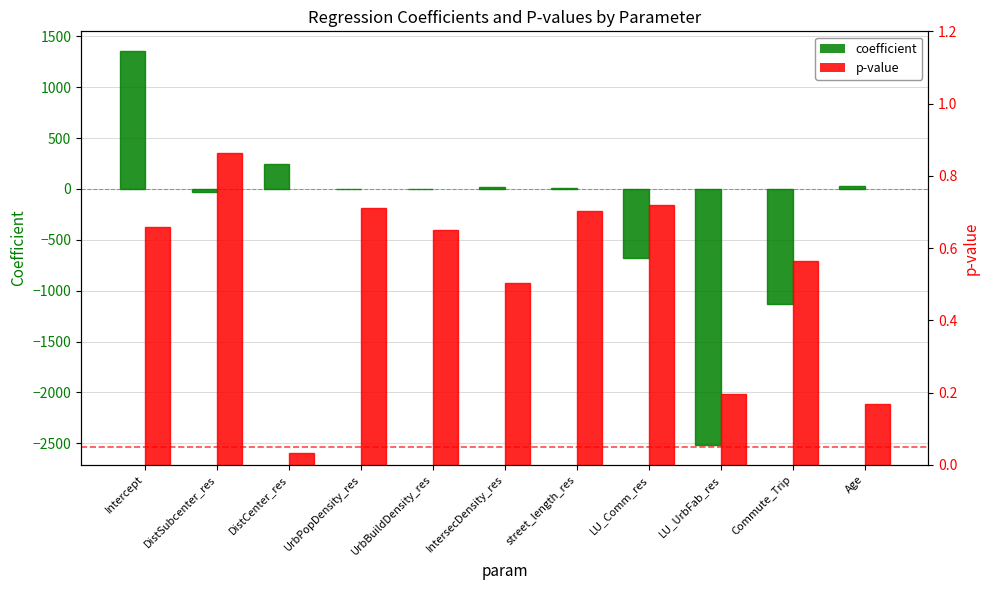

How many groups of bars are there?

11